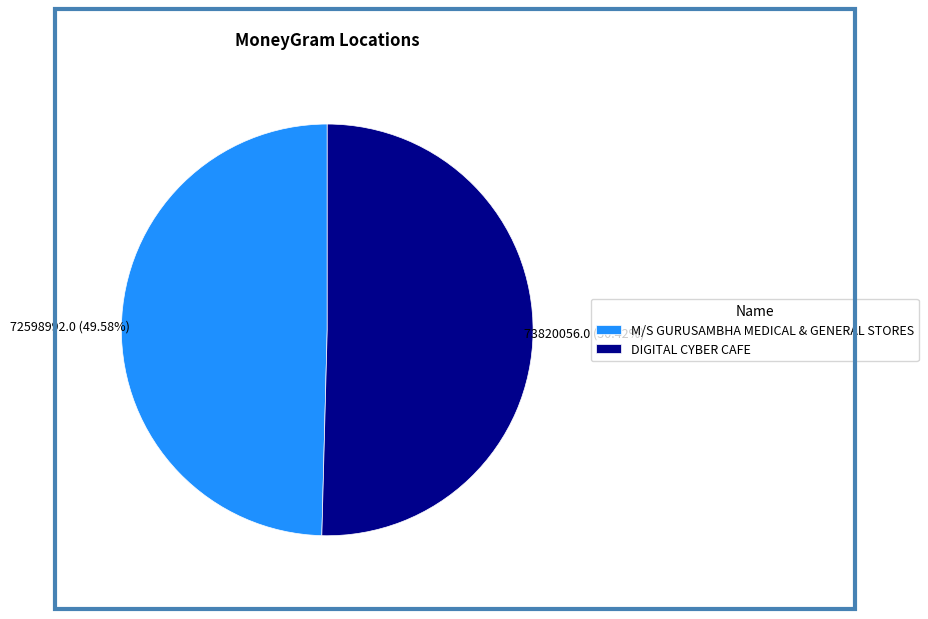

What is the ratio of the value at M/S GURUSAMBHA MEDICAL & GENERAL STORES to the value at DIGITAL CYBER CAFE?

1.0